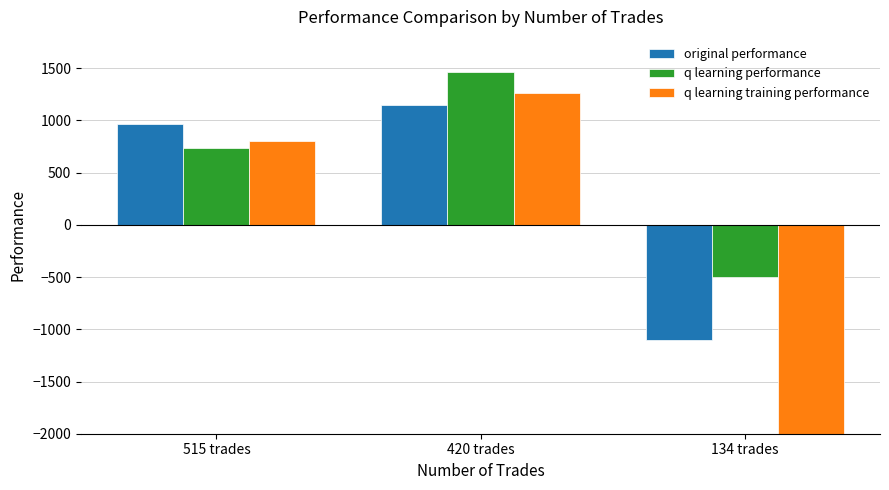

Which category has the lowest value across all series?

134 trades